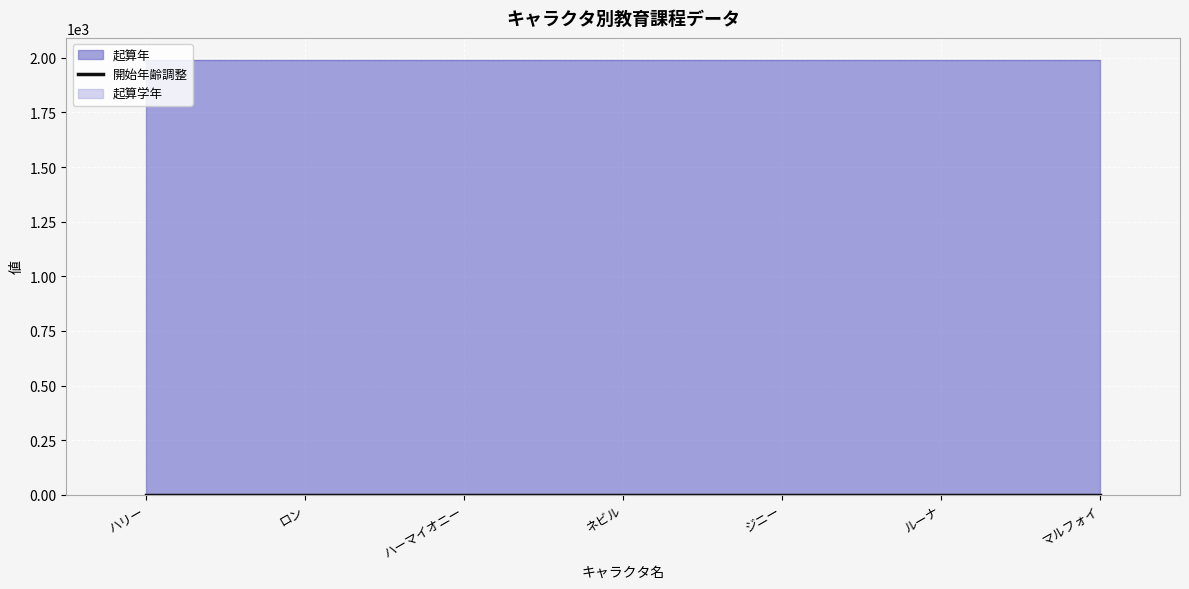

True or false: 開始年齢調整 has a value of 0 at ルーナ.

True